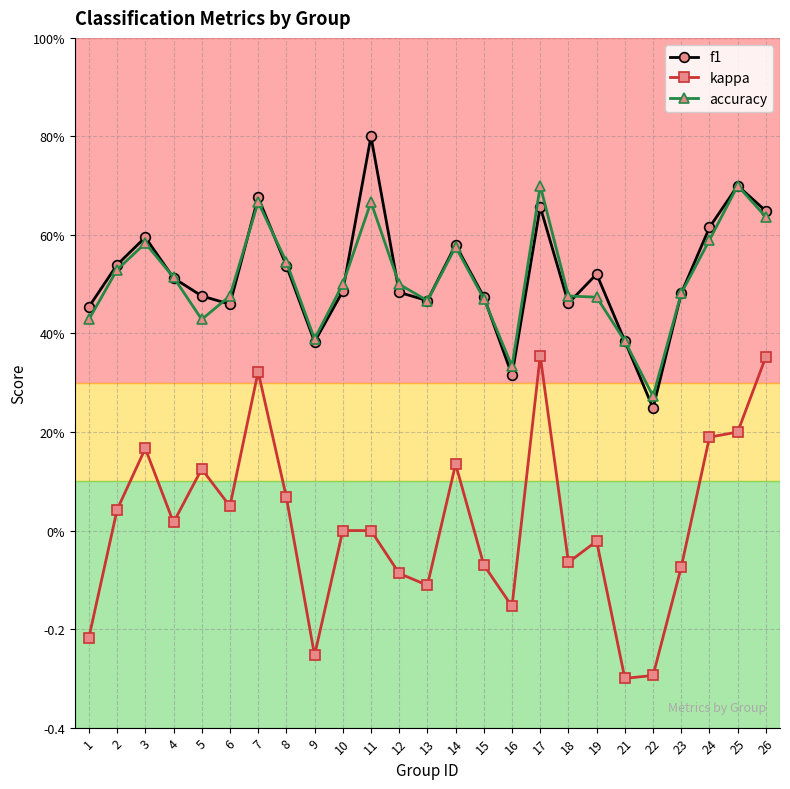

What are all the series names shown in the legend?

f1, kappa, accuracy